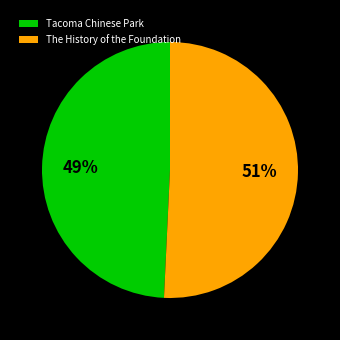

To the nearest percent, what portion does The History of the Foundation represent?

51%